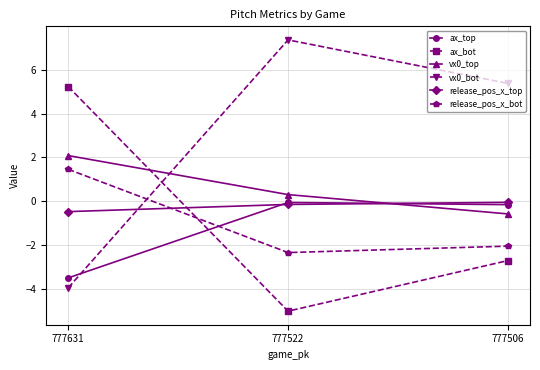

List the labels in order of vx0_bot value, largest first.

777522, 777506, 777631